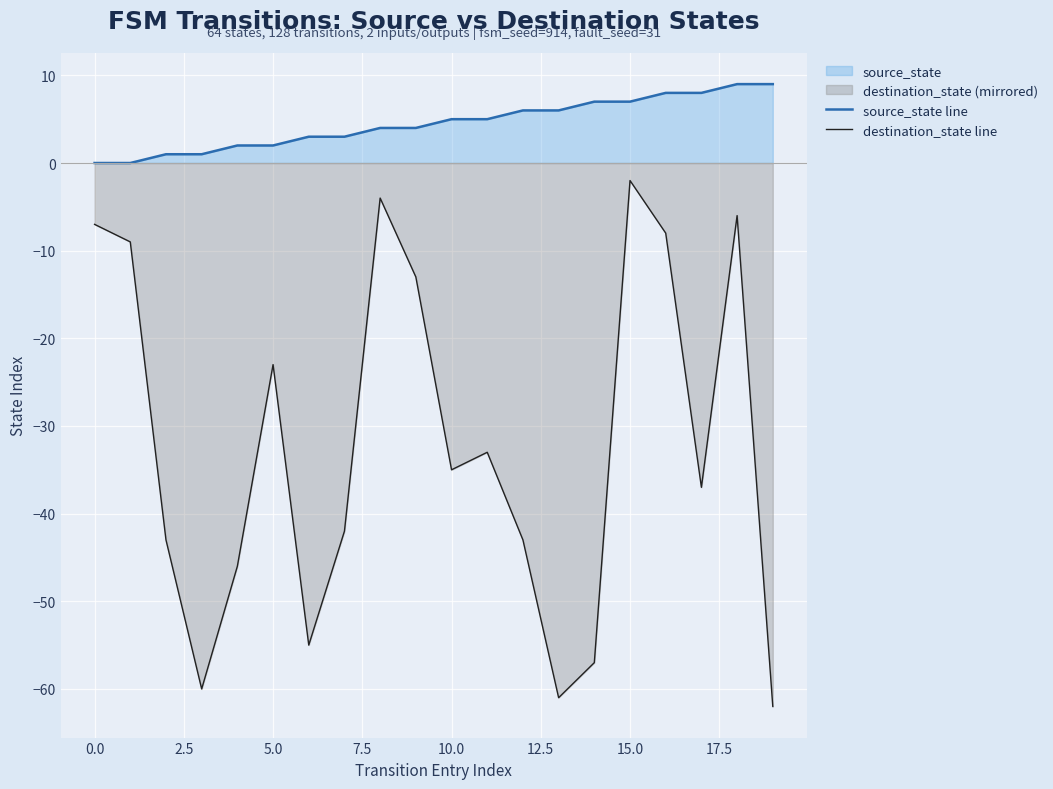

Which series has the widest spread of values?

destination_state line